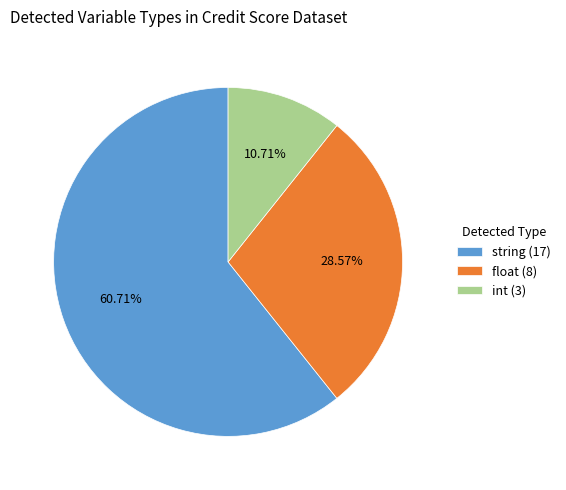

To the nearest percent, what is the combined percentage of float and string?

89%